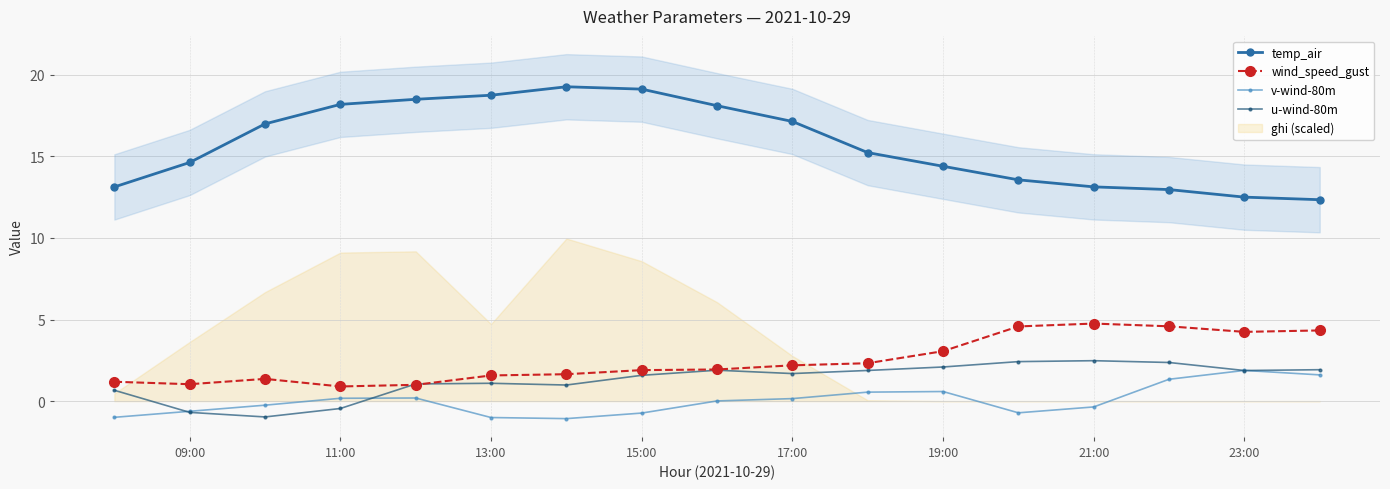

True or false: v-wind-80m and temp_air intersect in this chart.

False